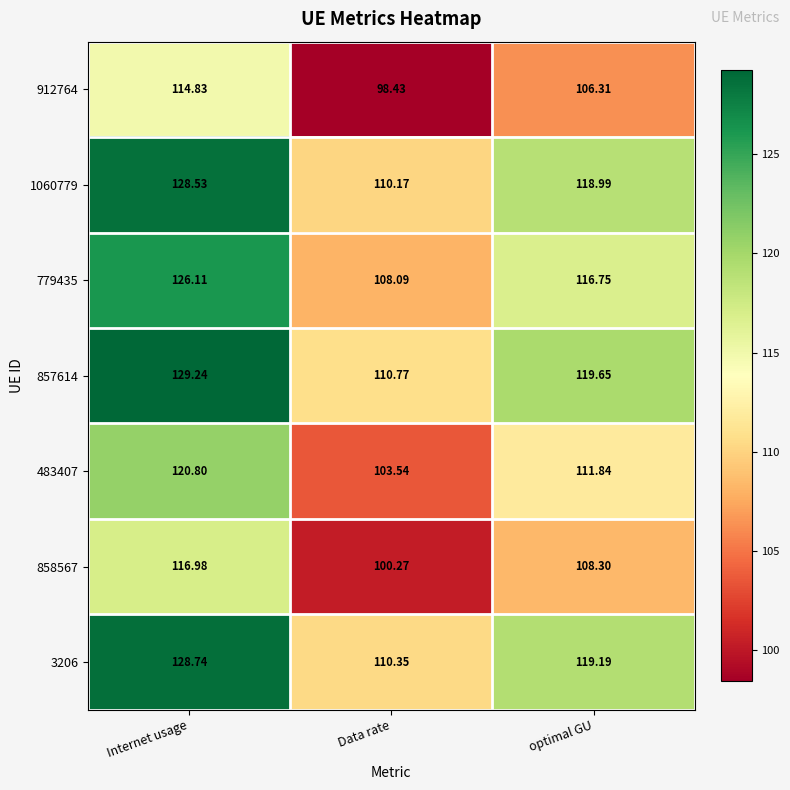

Is the value of 483407 at Internet usage greater than the value of 3206 at optimal GU?

Yes